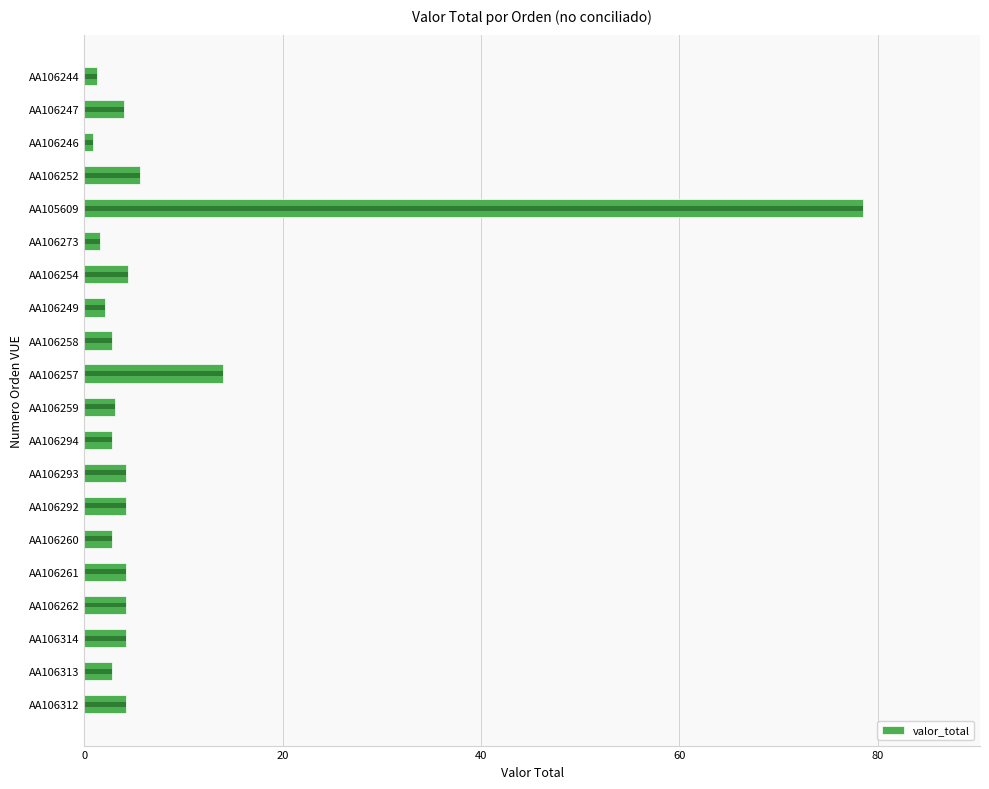

Is it true that the value at AA106259 is 3.1?

True